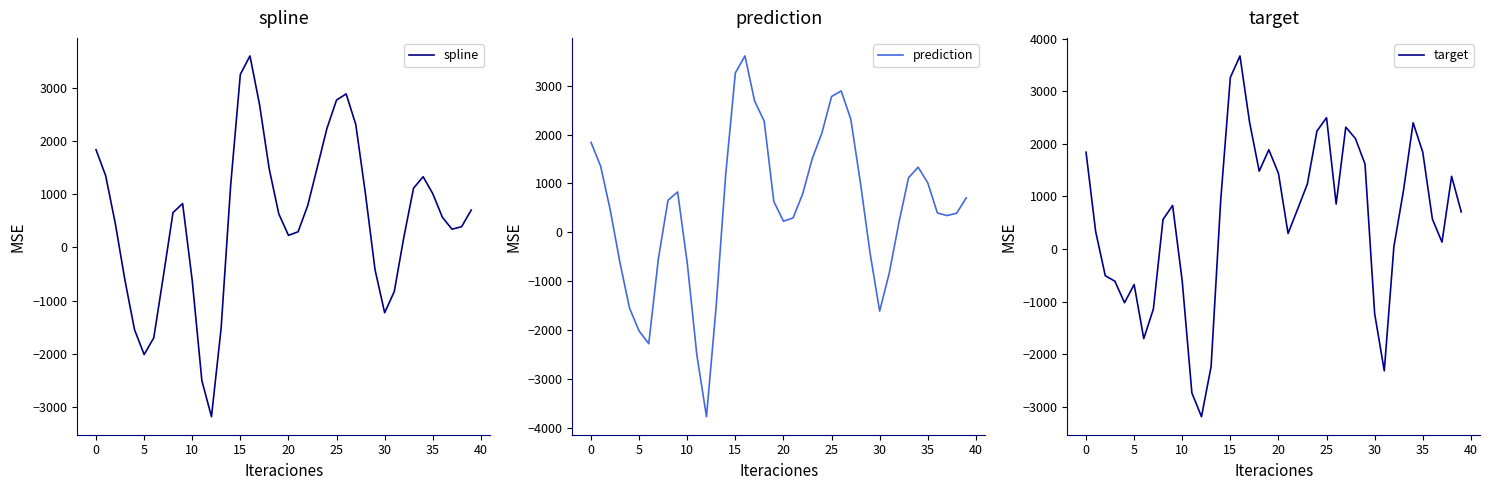

Reading left to right, what are all the values shown in this chart?

spline: 1839.8	1352.1	453.7	-612.3	-1548.7	-2017.0	-1702.4	-538.8	656.7	826.9	-624.3	-2508.2	-3187.2	-1523.8	1185.6	3260.1	3607.4	2687.1	1479.7	630.3	228.2	295.1	787.7	1511.0	2241.1	2777.1	2891.6	2315.3	1015.4	-419.1	-1229.6	-830.2	197.8	1115.3	1332.5	1013.4	568.9	343.6	391.7	704.7
prediction: 1839.8	1352.1	453.7	-612.3	-1548.7	-2017.0	-2275.9	-538.8	656.7	826.9	-624.3	-2508.2	-3768.1	-1523.8	1185.6	3260.1	3607.4	2687.1	2272.4	630.3	228.2	295.1	787.7	1511.0	2033.7	2777.1	2891.6	2315.3	1015.4	-419.1	-1608.9	-830.2	197.8	1115.3	1332.5	1013.4	396.8	343.6	391.7	704.7
target: 1839.8	331.8	-508.2	-612.3	-1021.3	-676.0	-1702.4	-1141.8	560.6	826.9	-613.1	-2734.0	-3187.2	-2232.9	929.3	3260.1	3669.2	2407.2	1479.7	1886.2	1438.2	295.1	760.9	1231.7	2241.1	2495.4	854.4	2315.3	2099.5	1613.1	-1229.6	-2315.9	45.3	1115.3	2398.4	1840.3	568.9	130.8	1381.1	704.7